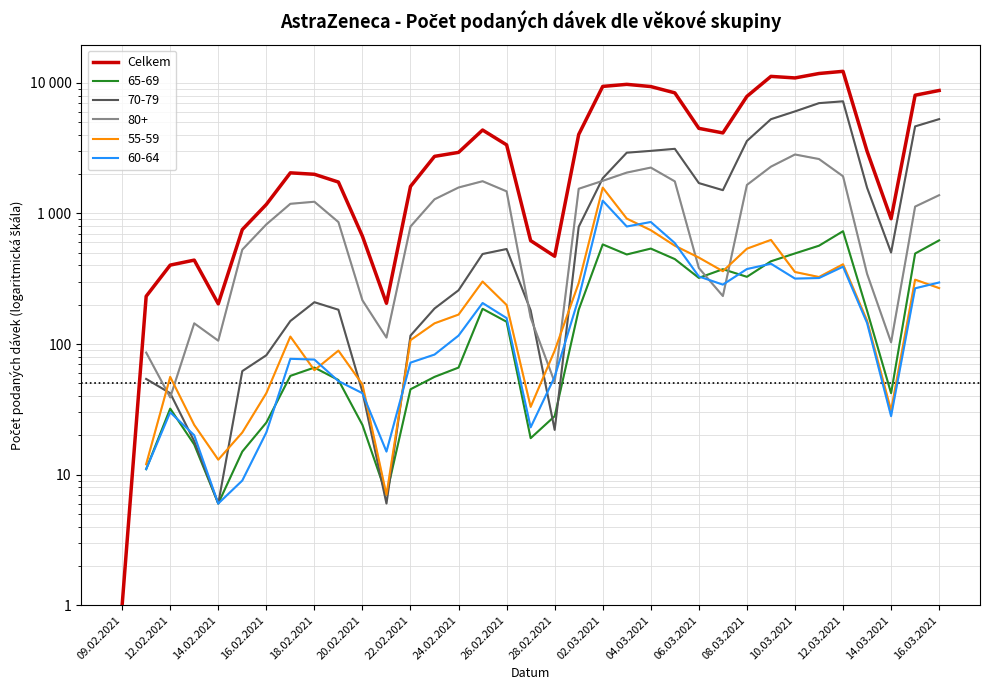

What is the maximum value shown in the chart?

12257